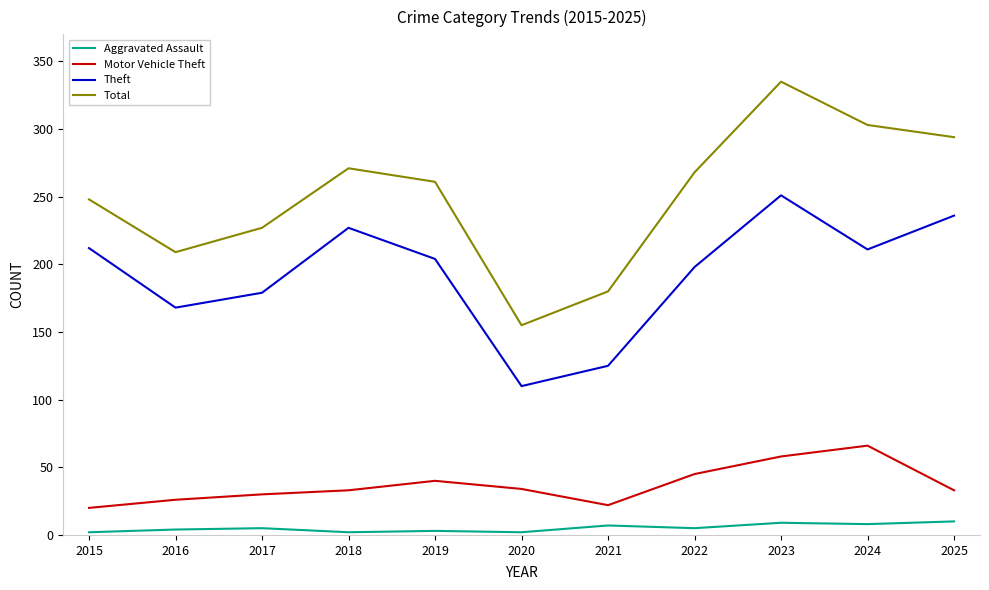

Where does the Total series first go above 261?

2018